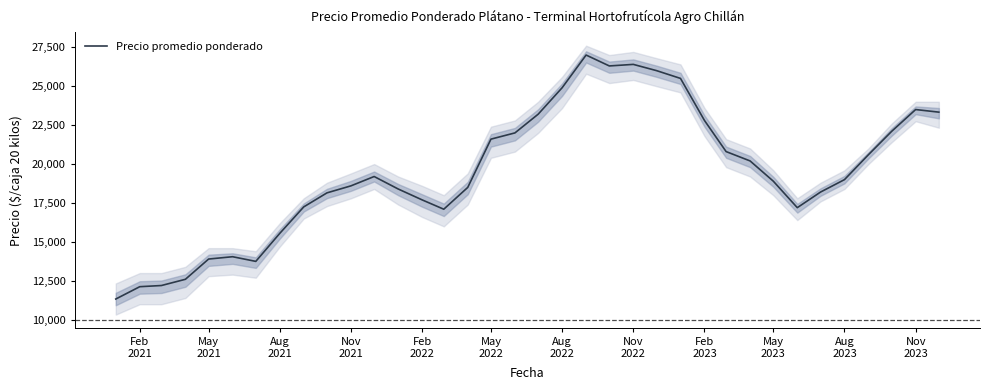

Reading left to right, what are all the values shown in this chart?

11333.3	12125.0	12200.0	12600.0	13900.0	14050.0	13750.0	15550.0	17250.0	18150.0	18600.0	19200.0	18400.0	17700.0	17100.0	18500.0	21600.0	22000.0	23200.0	24900.0	27000.0	26300.0	26400.0	26000.0	25500.0	22800.0	20800.0	20200.0	18900.0	17200.0	18200.0	19000.0	20600.0	22100.0	23500.0	23333.3